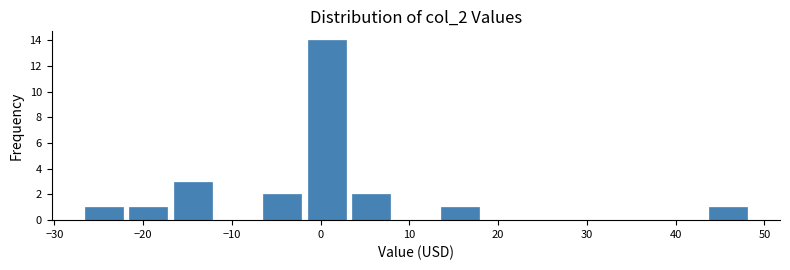

What is the height of the bar covering -7 to -2 on the x-axis? Neither the bar edges nor the heights are printed on the chart, so give them approximately, as read against the axes.

2